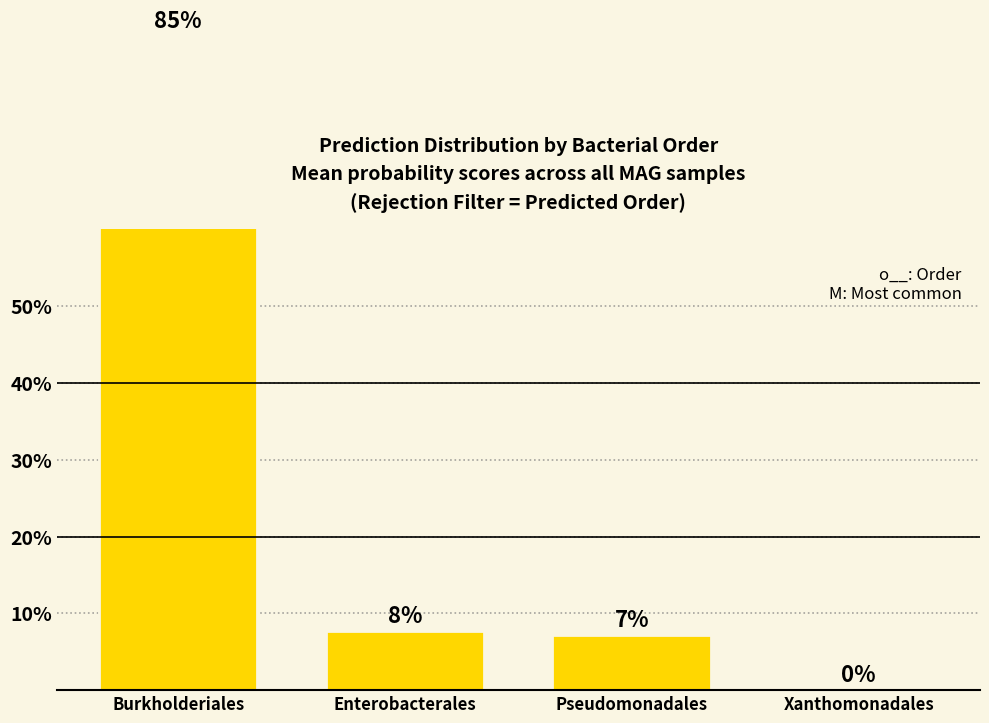

At which label is the value closest to 42?

Enterobacterales